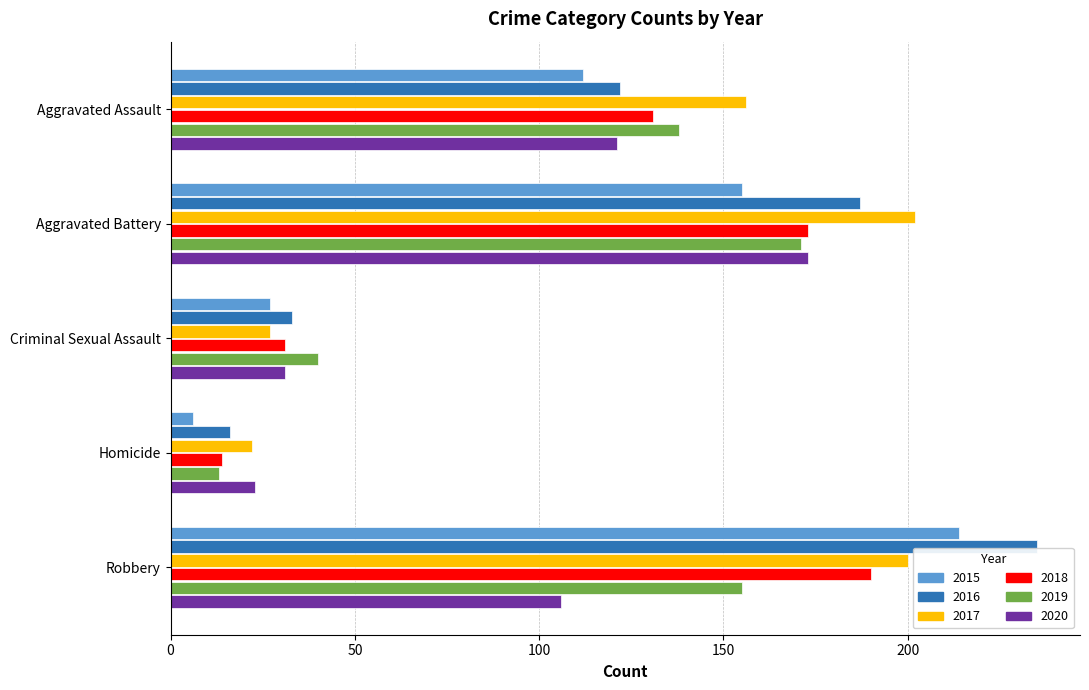

What is the approximate value of 2019 at Robbery, to the nearest 50?

150